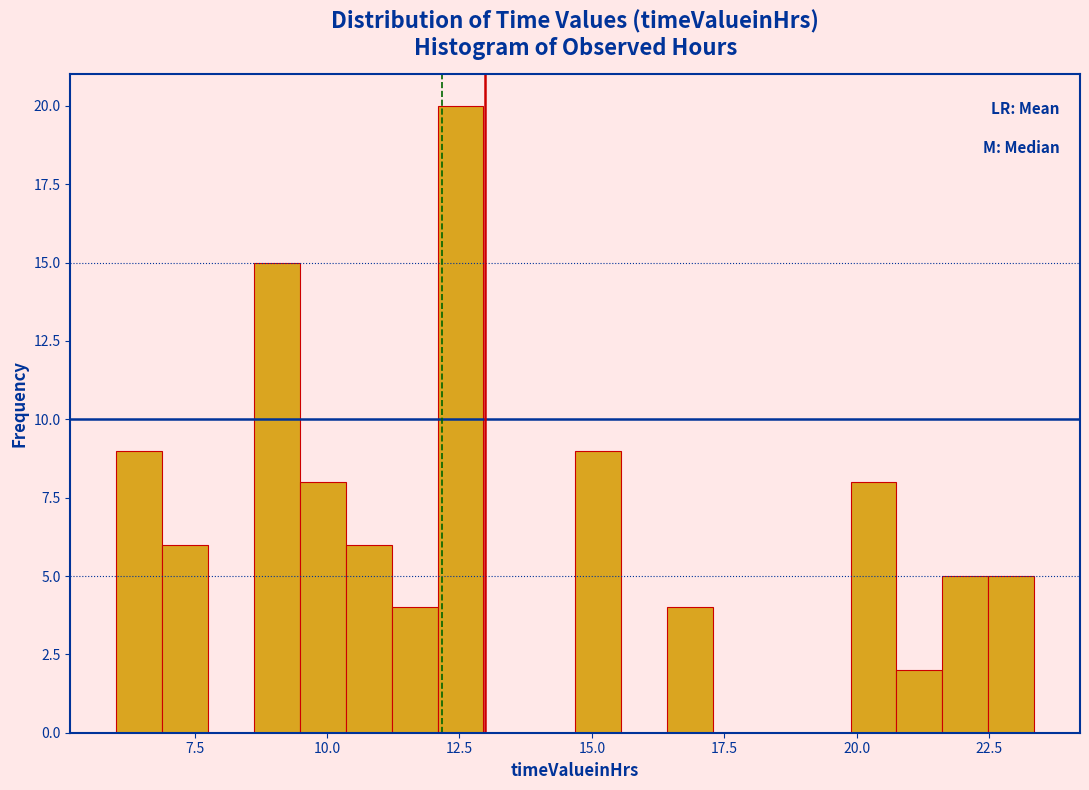

Around what value on the x-axis is the tallest bar? Give the approximate position of its centre, as read against the axis.

12.5